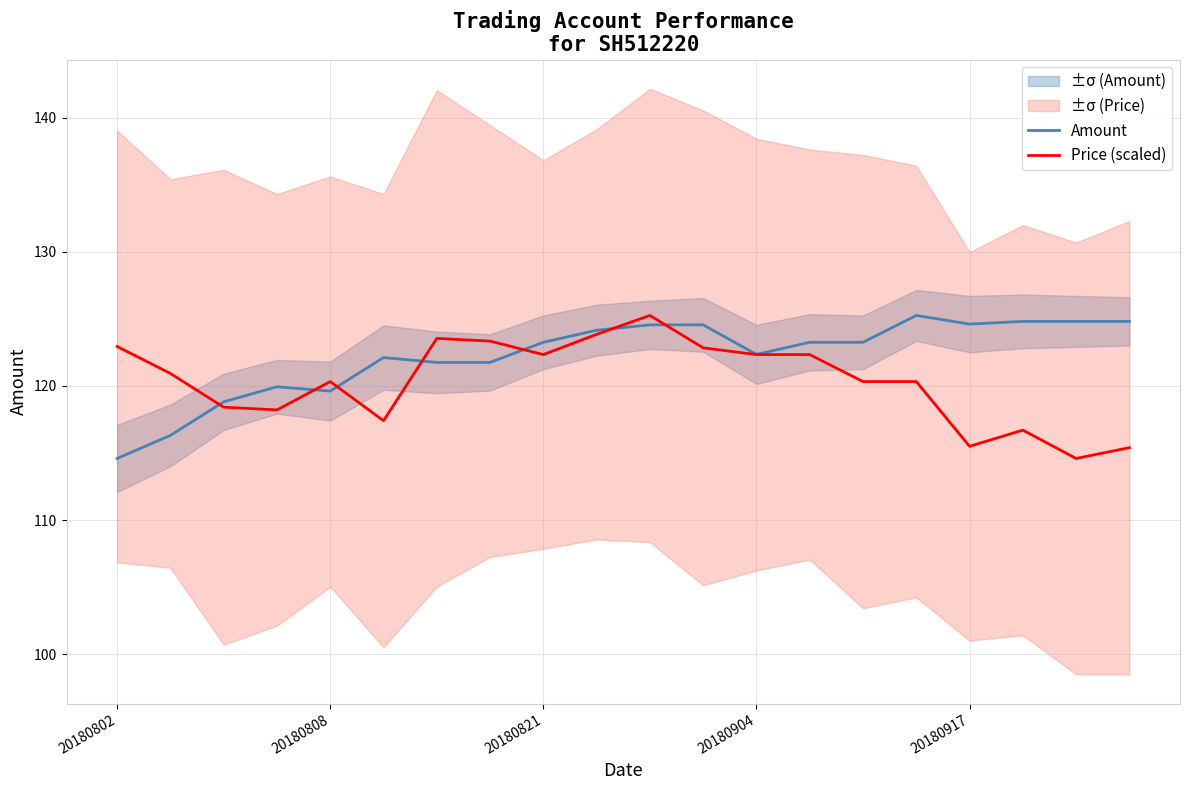

Is the value of Amount at 20180802 greater than the value of Price (scaled) at 20180802?

No